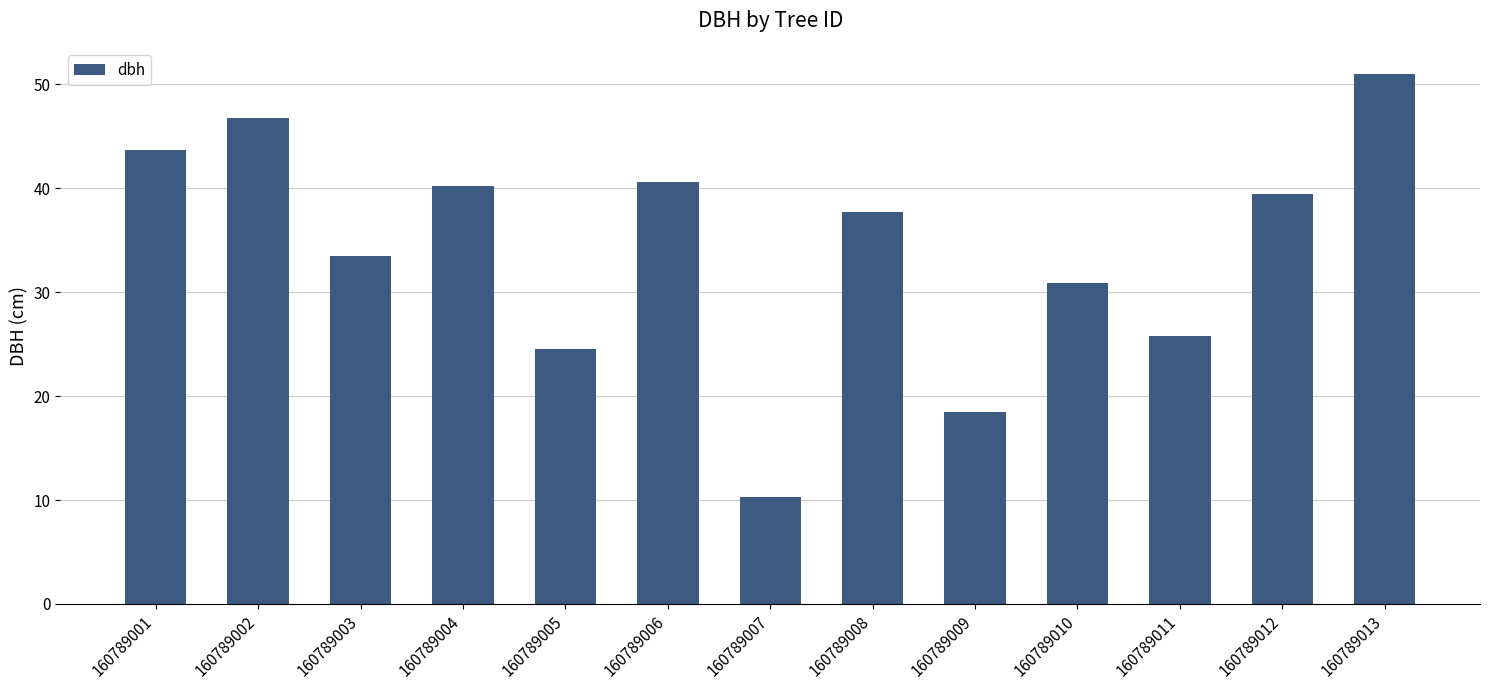

At which category does the chart reach its peak across all series?

160789013